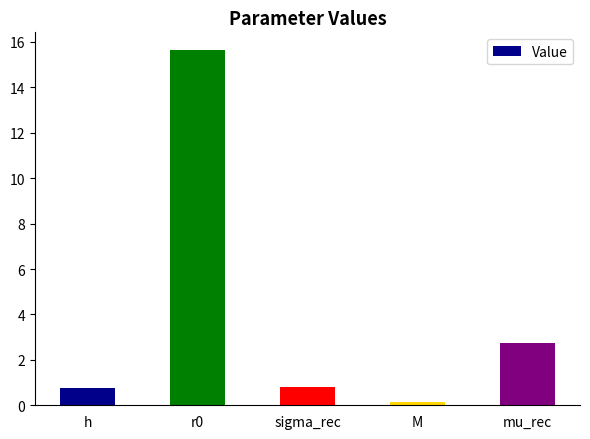

What is the average value?

4.0